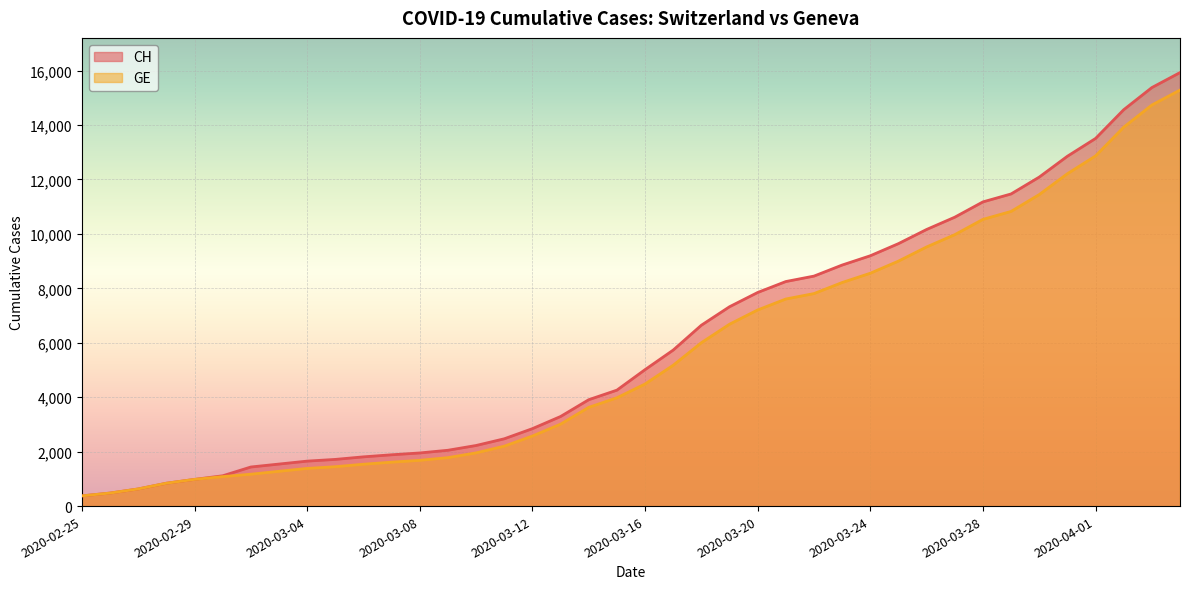

Which series has the largest total across all categories?

CH